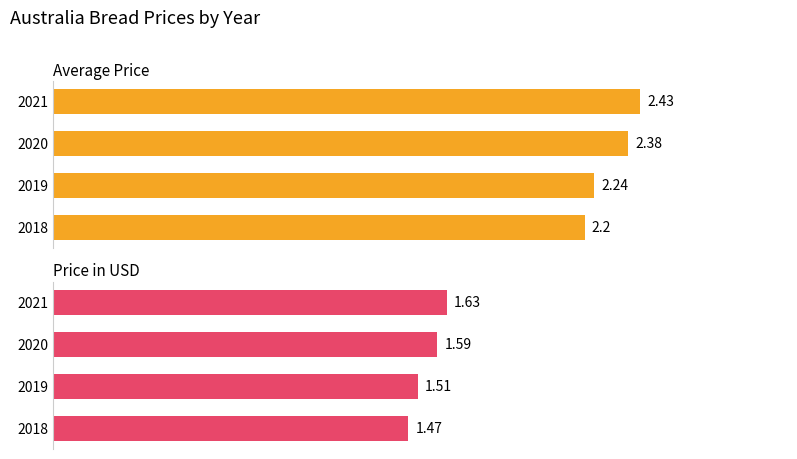

Rank the categories by Average Price value from highest to lowest.

2021, 2020, 2019, 2018